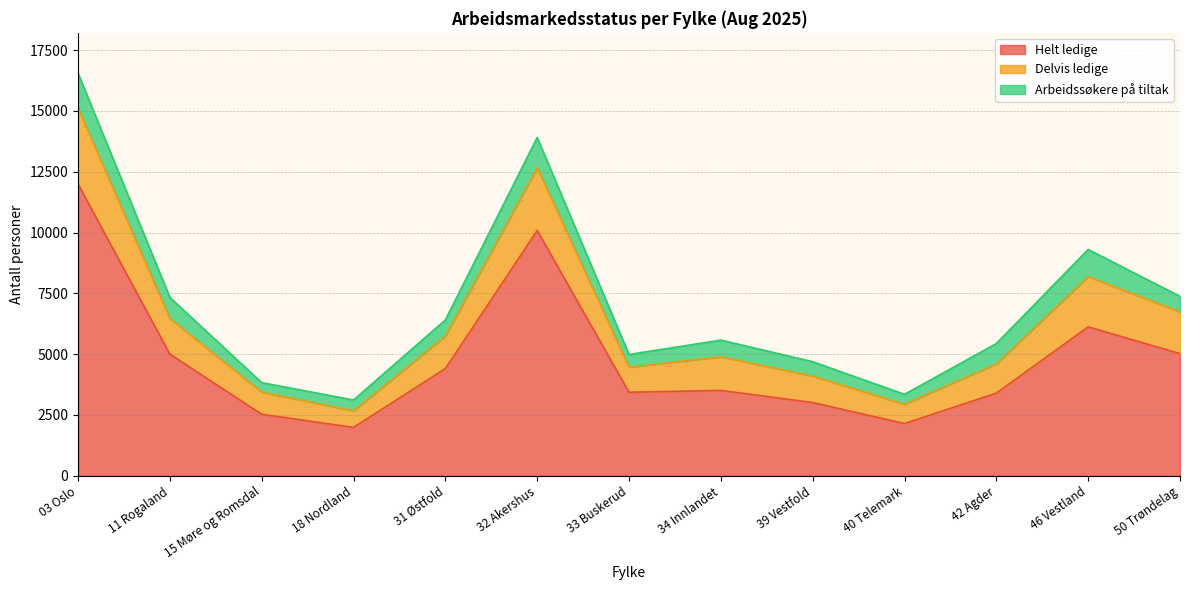

Is it true that Helt ledige equals 2146 at 40 Telemark?

True